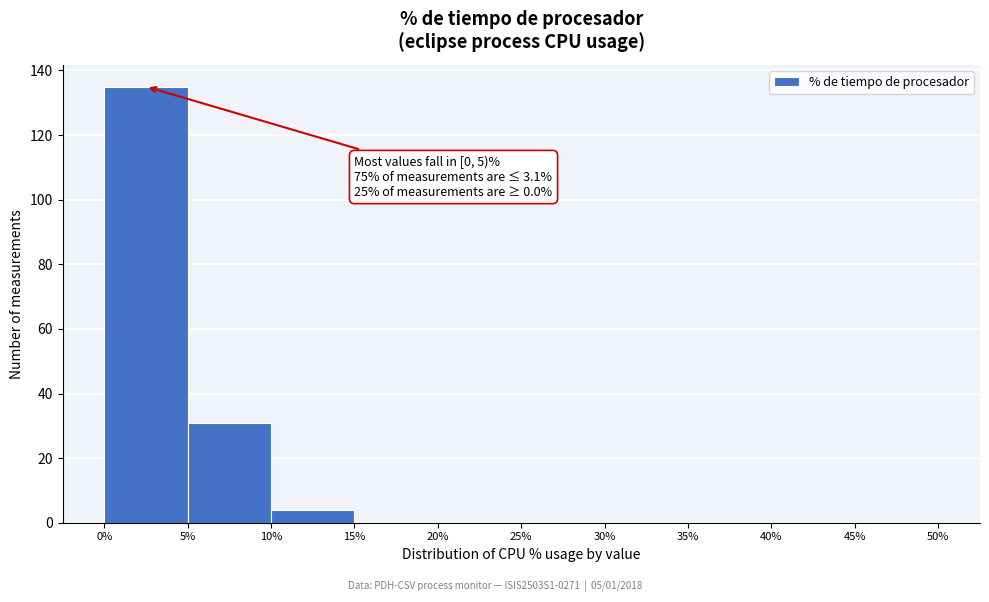

Over which range of the x-axis is the bar tallest?

0% to 5%